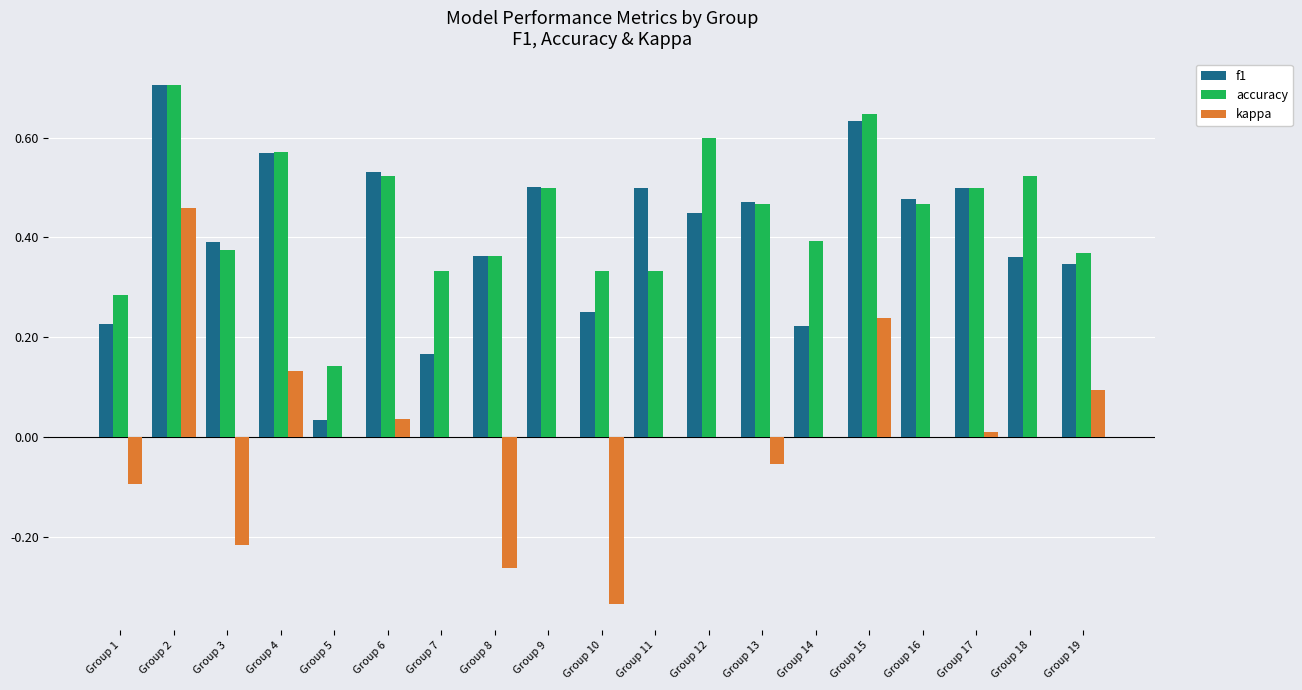

How many groups of bars are there?

19